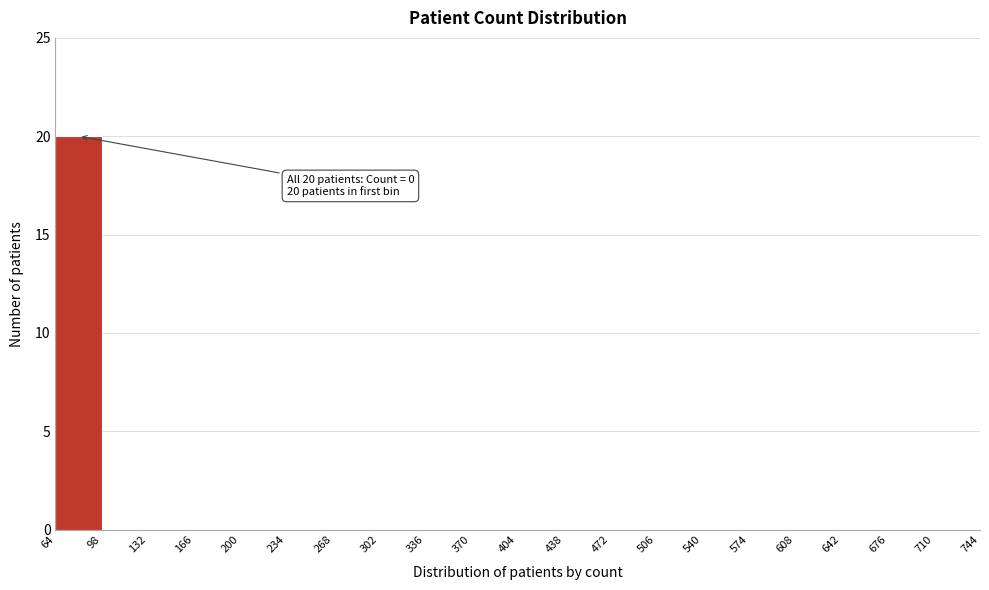

Over which range of the x-axis is the bar tallest?

64 to 98